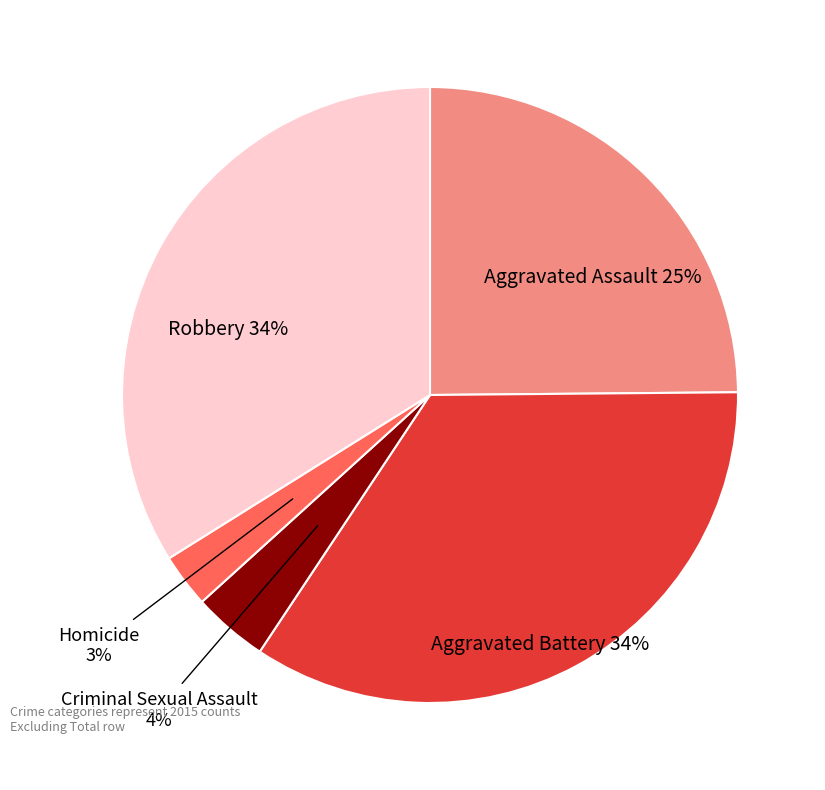

To the nearest percent, what is the average slice percentage?

20%